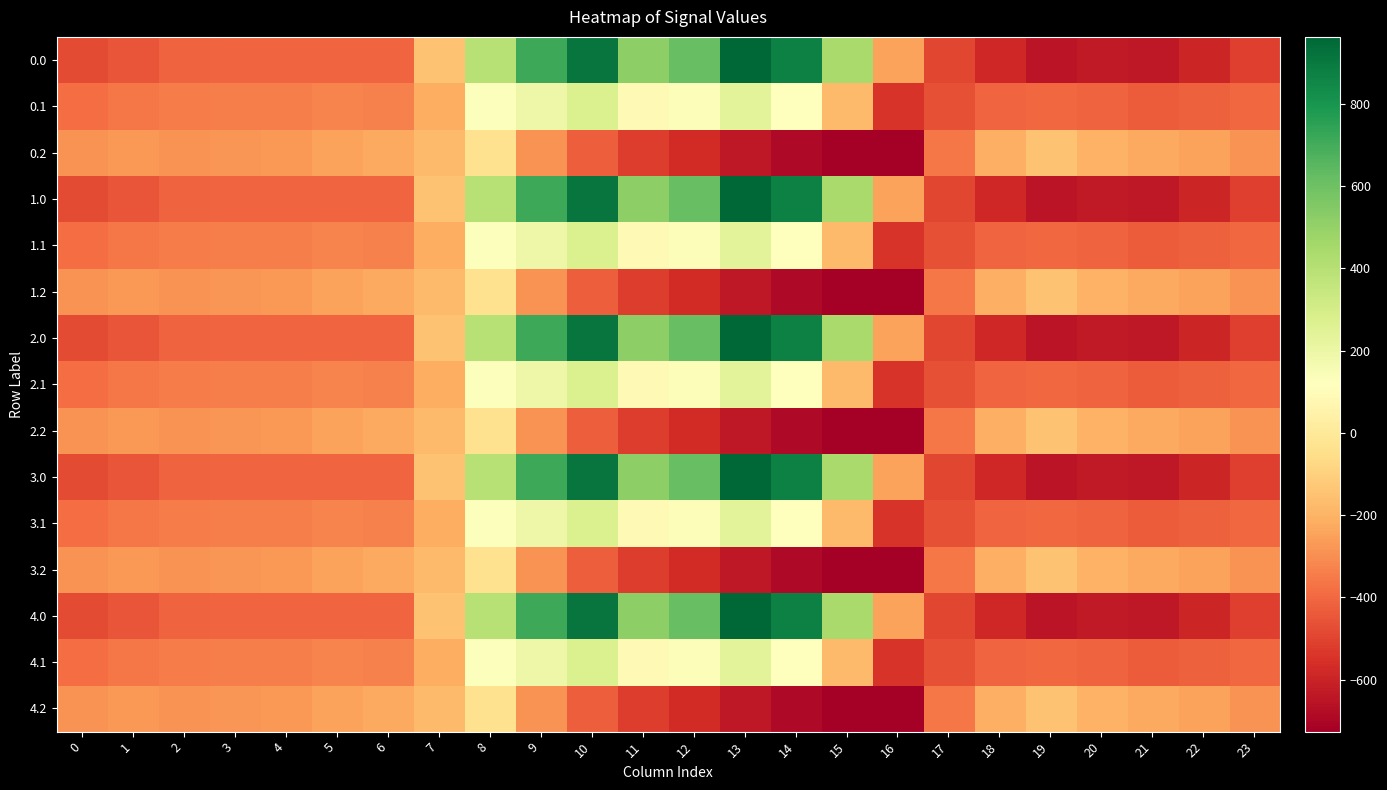

Reading left to right, transcribe all the data shown in this chart.

0.0: 0=-482.0	1=-449.5	2=-410.3	3=-404.4	4=-404.9	5=-403.8	6=-408.0	7=-150.1	8=395.3	9=716.9	10=916.2	11=516.0	12=619.4	13=962.7	14=870.3	15=443.0	16=-250.9	17=-494.8	18=-586.7	19=-649.2	20=-629.9	21=-638.4	22=-592.3	23=-511.3
0.1: 0=-384.6	1=-361.1	2=-347.9	3=-342.7	4=-339.6	5=-325.7	6=-332.2	7=-217.1	8=125.2	9=191.1	10=274.1	11=87.0	12=134.6	13=241.5	14=113.7	15=-173.1	16=-547.3	17=-466.6	18=-405.4	19=-400.2	20=-414.5	21=-432.4	22=-419.9	23=-399.4
0.2: 0=-287.1	1=-272.7	2=-285.5	3=-281.0	4=-274.4	5=-245.0	6=-228.8	7=-176.6	8=-35.3	9=-288.5	10=-423.5	11=-520.6	12=-571.2	13=-640.4	14=-687.4	15=-725.8	16=-726.6	17=-362.4	18=-210.0	19=-151.0	20=-199.2	21=-226.4	22=-247.4	23=-287.5
1.0: 0=-482.0	1=-449.5	2=-410.3	3=-404.4	4=-404.9	5=-403.8	6=-408.0	7=-150.1	8=395.3	9=716.9	10=916.2	11=516.0	12=619.4	13=962.7	14=870.3	15=443.0	16=-250.9	17=-494.8	18=-586.7	19=-649.2	20=-629.9	21=-638.4	22=-592.3	23=-511.3
1.1: 0=-384.6	1=-361.1	2=-347.9	3=-342.7	4=-339.6	5=-325.7	6=-332.2	7=-217.1	8=125.2	9=191.1	10=274.1	11=87.0	12=134.6	13=241.5	14=113.7	15=-173.1	16=-547.3	17=-466.6	18=-405.4	19=-400.2	20=-414.5	21=-432.4	22=-419.9	23=-399.4
1.2: 0=-287.1	1=-272.7	2=-285.5	3=-281.0	4=-274.4	5=-245.0	6=-228.8	7=-176.6	8=-35.3	9=-288.5	10=-423.5	11=-520.6	12=-571.2	13=-640.4	14=-687.4	15=-725.8	16=-726.6	17=-362.4	18=-210.0	19=-151.0	20=-199.2	21=-226.4	22=-247.4	23=-287.5
2.0: 0=-482.0	1=-449.5	2=-410.3	3=-404.4	4=-404.9	5=-403.8	6=-408.0	7=-150.1	8=395.3	9=716.9	10=916.2	11=516.0	12=619.4	13=962.7	14=870.3	15=443.0	16=-250.9	17=-494.8	18=-586.7	19=-649.2	20=-629.9	21=-638.4	22=-592.3	23=-511.3
2.1: 0=-384.6	1=-361.1	2=-347.9	3=-342.7	4=-339.6	5=-325.7	6=-332.2	7=-217.1	8=125.2	9=191.1	10=274.1	11=87.0	12=134.6	13=241.5	14=113.7	15=-173.1	16=-547.3	17=-466.6	18=-405.4	19=-400.2	20=-414.5	21=-432.4	22=-419.9	23=-399.4
2.2: 0=-287.1	1=-272.7	2=-285.5	3=-281.0	4=-274.4	5=-245.0	6=-228.8	7=-176.6	8=-35.3	9=-288.5	10=-423.5	11=-520.6	12=-571.2	13=-640.4	14=-687.4	15=-725.8	16=-726.6	17=-362.4	18=-210.0	19=-151.0	20=-199.2	21=-226.4	22=-247.4	23=-287.5
3.0: 0=-482.0	1=-449.5	2=-410.3	3=-404.4	4=-404.9	5=-403.8	6=-408.0	7=-150.1	8=395.3	9=716.9	10=916.2	11=516.0	12=619.4	13=962.7	14=870.3	15=443.0	16=-250.9	17=-494.8	18=-586.7	19=-649.2	20=-629.9	21=-638.4	22=-592.3	23=-511.3
3.1: 0=-384.6	1=-361.1	2=-347.9	3=-342.7	4=-339.6	5=-325.7	6=-332.2	7=-217.1	8=125.2	9=191.1	10=274.1	11=87.0	12=134.6	13=241.5	14=113.7	15=-173.1	16=-547.3	17=-466.6	18=-405.4	19=-400.2	20=-414.5	21=-432.4	22=-419.9	23=-399.4
3.2: 0=-287.1	1=-272.7	2=-285.5	3=-281.0	4=-274.4	5=-245.0	6=-228.8	7=-176.6	8=-35.3	9=-288.5	10=-423.5	11=-520.6	12=-571.2	13=-640.4	14=-687.4	15=-725.8	16=-726.6	17=-362.4	18=-210.0	19=-151.0	20=-199.2	21=-226.4	22=-247.4	23=-287.5
4.0: 0=-482.0	1=-449.5	2=-410.3	3=-404.4	4=-404.9	5=-403.8	6=-408.0	7=-150.1	8=395.3	9=716.9	10=916.2	11=516.0	12=619.4	13=962.7	14=870.3	15=443.0	16=-250.9	17=-494.8	18=-586.7	19=-649.2	20=-629.9	21=-638.4	22=-592.3	23=-511.3
4.1: 0=-384.6	1=-361.1	2=-347.9	3=-342.7	4=-339.6	5=-325.7	6=-332.2	7=-217.1	8=125.2	9=191.1	10=274.1	11=87.0	12=134.6	13=241.5	14=113.7	15=-173.1	16=-547.3	17=-466.6	18=-405.4	19=-400.2	20=-414.5	21=-432.4	22=-419.9	23=-399.4
4.2: 0=-287.1	1=-272.7	2=-285.5	3=-281.0	4=-274.4	5=-245.0	6=-228.8	7=-176.6	8=-35.3	9=-288.5	10=-423.5	11=-520.6	12=-571.2	13=-640.4	14=-687.4	15=-725.8	16=-726.6	17=-362.4	18=-210.0	19=-151.0	20=-199.2	21=-226.4	22=-247.4	23=-287.5